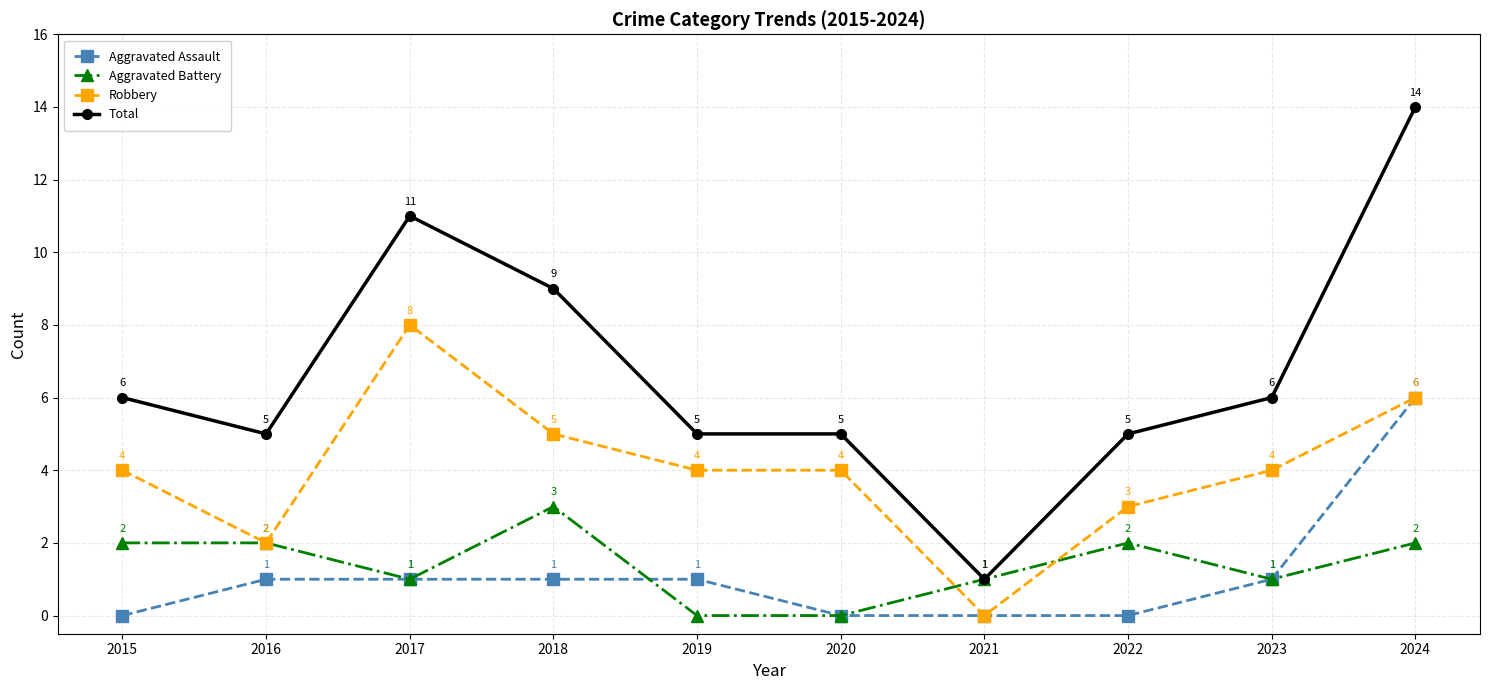

True or false: Total and Aggravated Assault cross at least once.

False